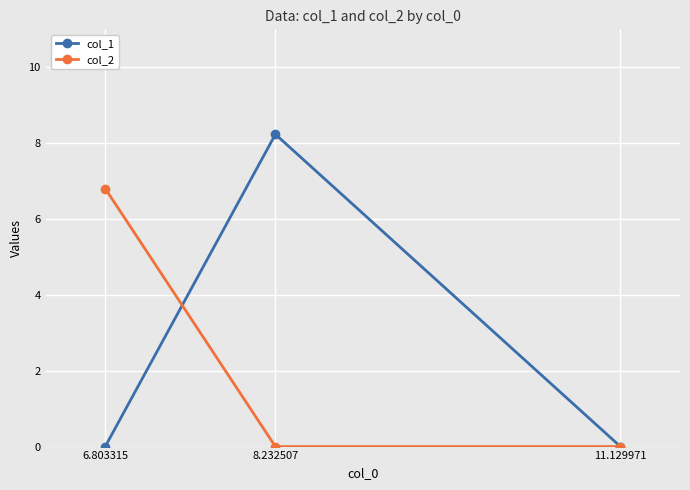

What are all the series names shown in the legend?

col_1, col_2